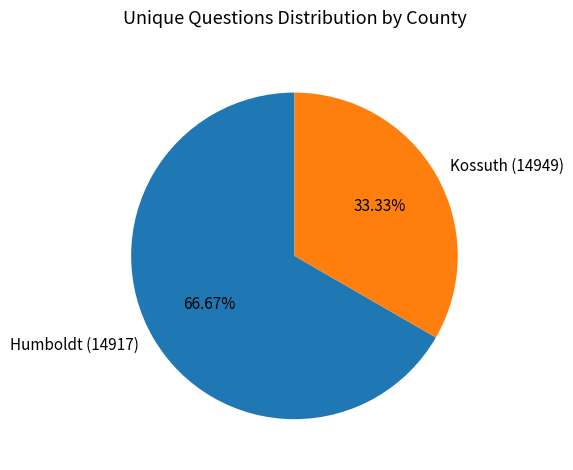

What percentage is the Kossuth (14949) slice, to the nearest percent?

33%